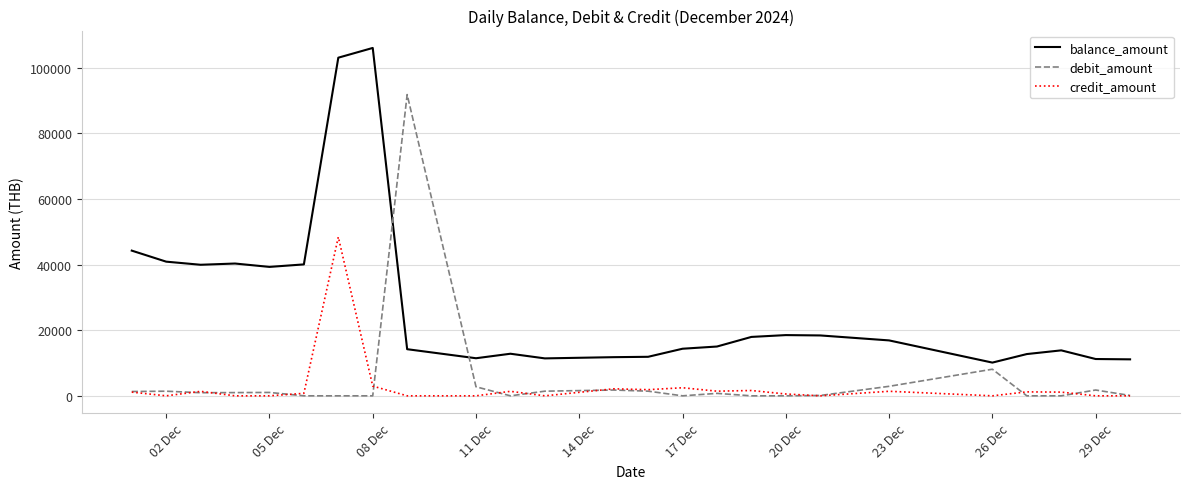

List the series in order of their peak value, highest first.

balance_amount, debit_amount, credit_amount